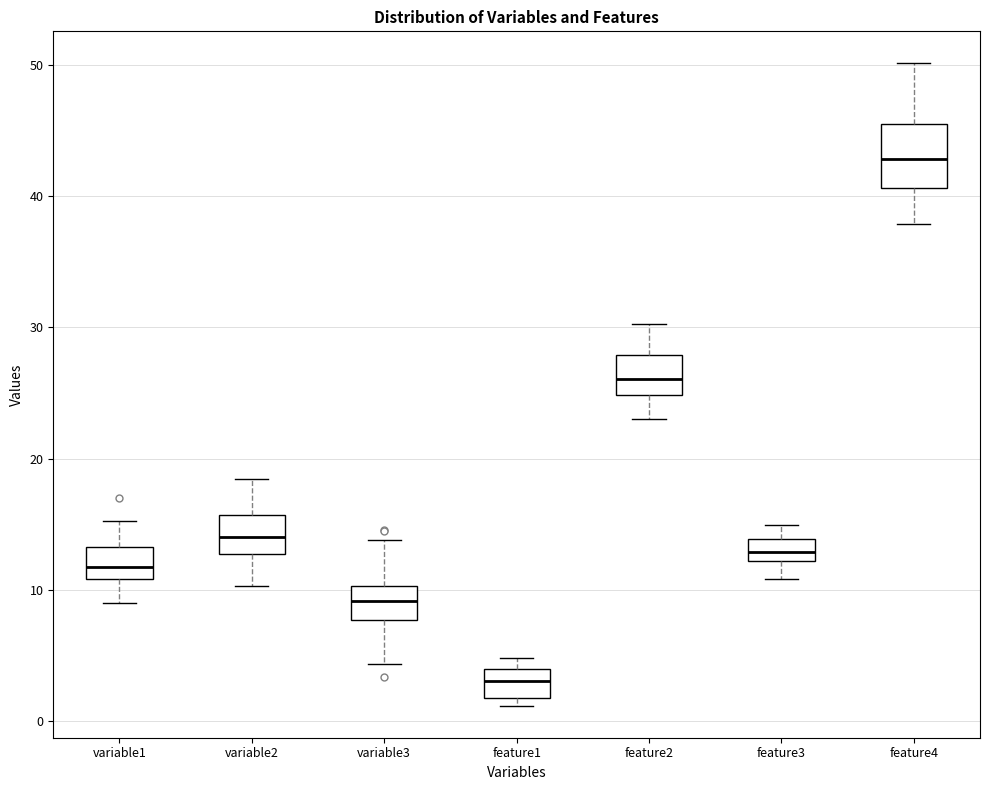

Where is the upper edge of the box for feature1 on the y-axis? The values are not printed on the chart, so give them approximately, as read against the axis.

4